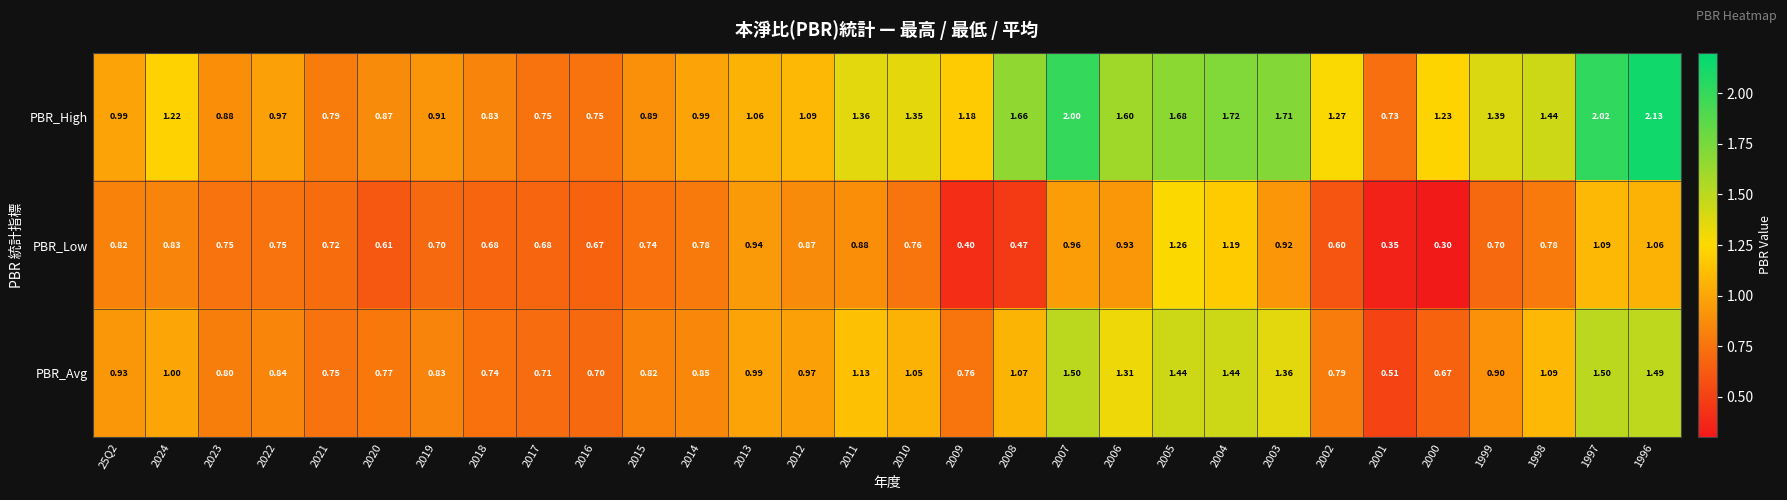

Rank the series by their average value, from lowest to highest.

PBR_Low, PBR_Avg, PBR_High